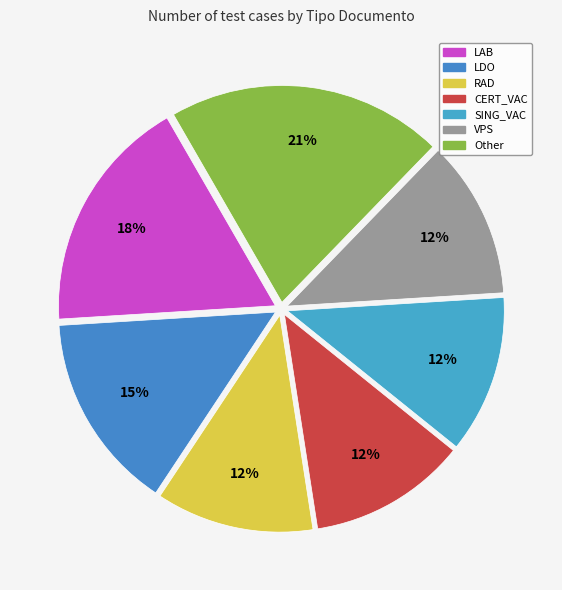

How many segments does this pie chart have?

7